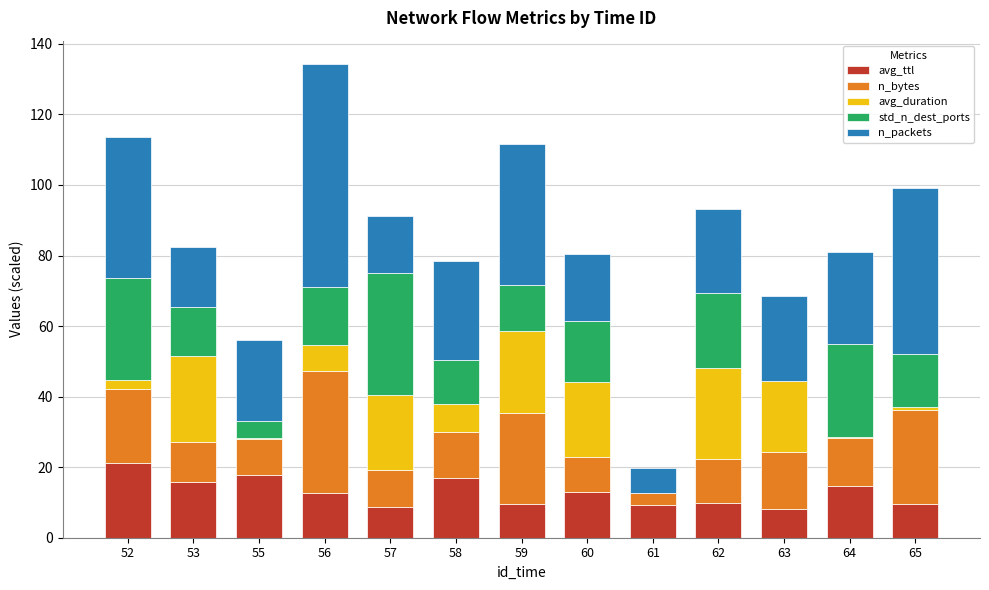

What is the highest value of the avg_ttl series?

21.2